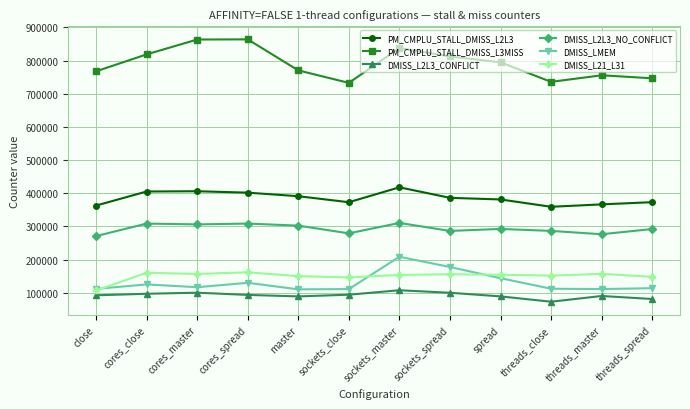

True or false: PM_CMPLU_STALL_DMISS_L2L3 has more than 0 interior local peaks.

True